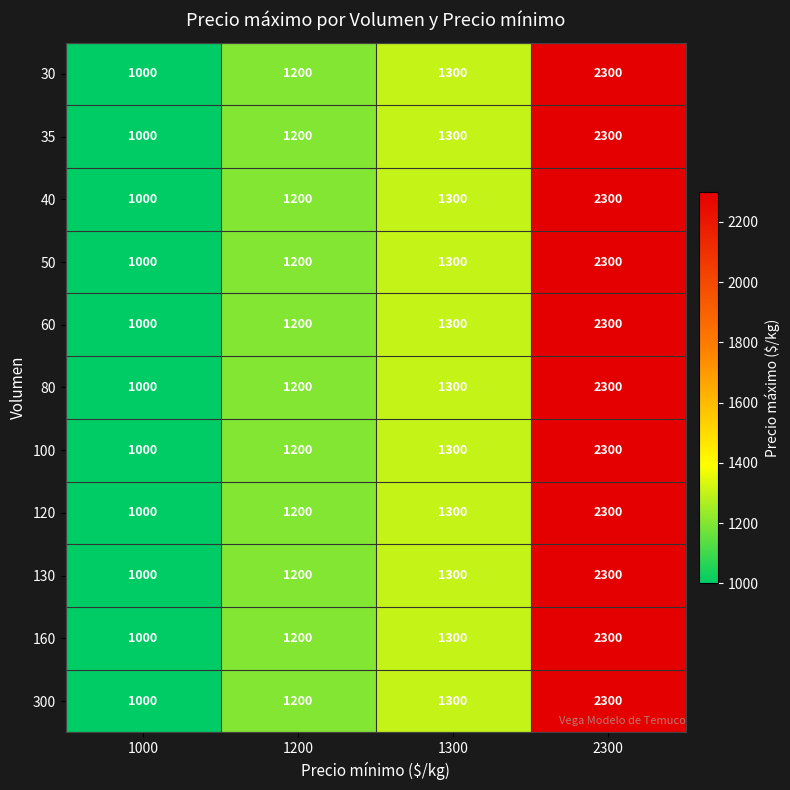

Read the 100 value at 1000.

1000